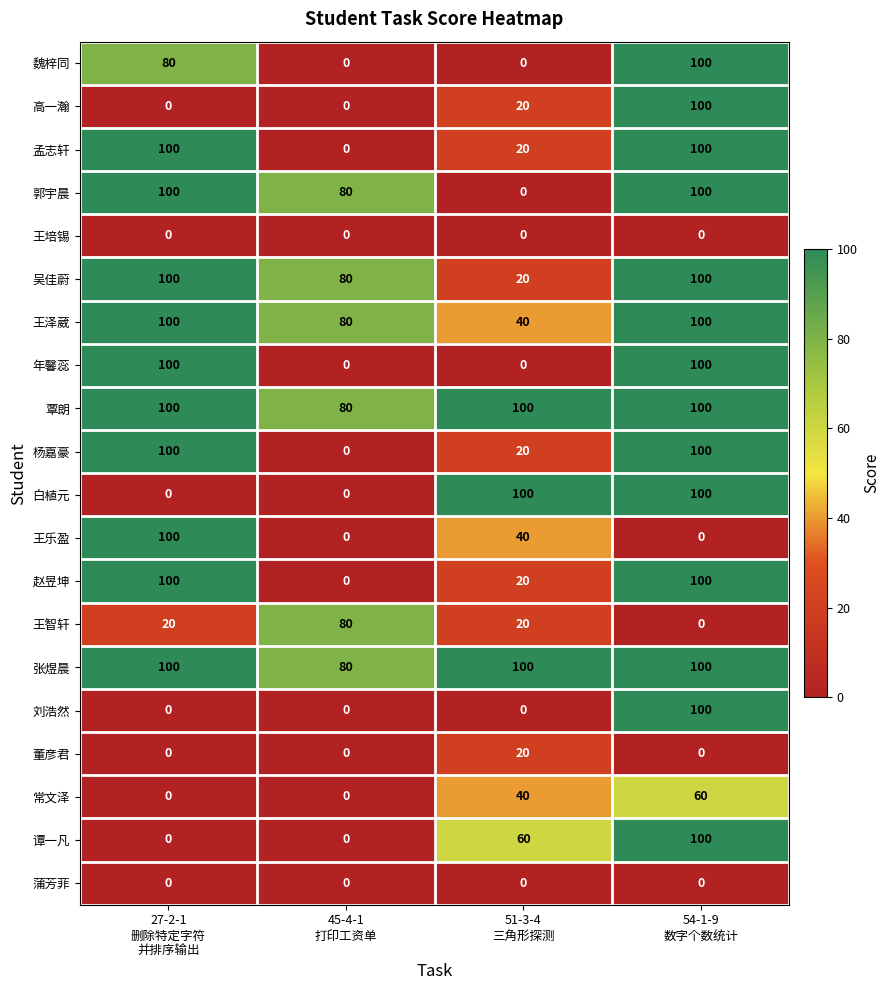

What is the lowest value of the 张煜晨 series?

80